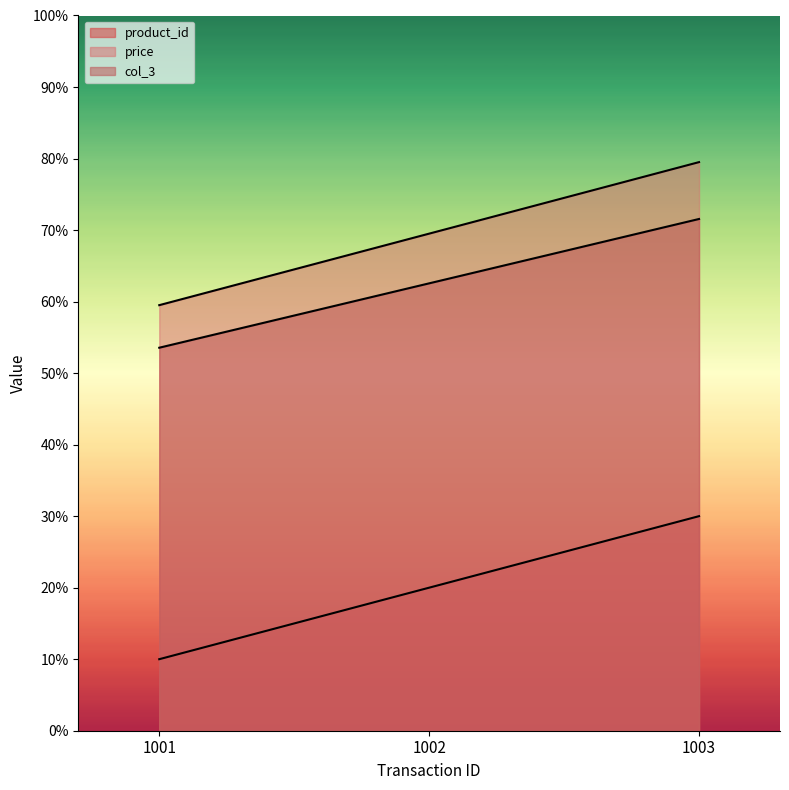

Where is product_id nearest to the value 2?

1002